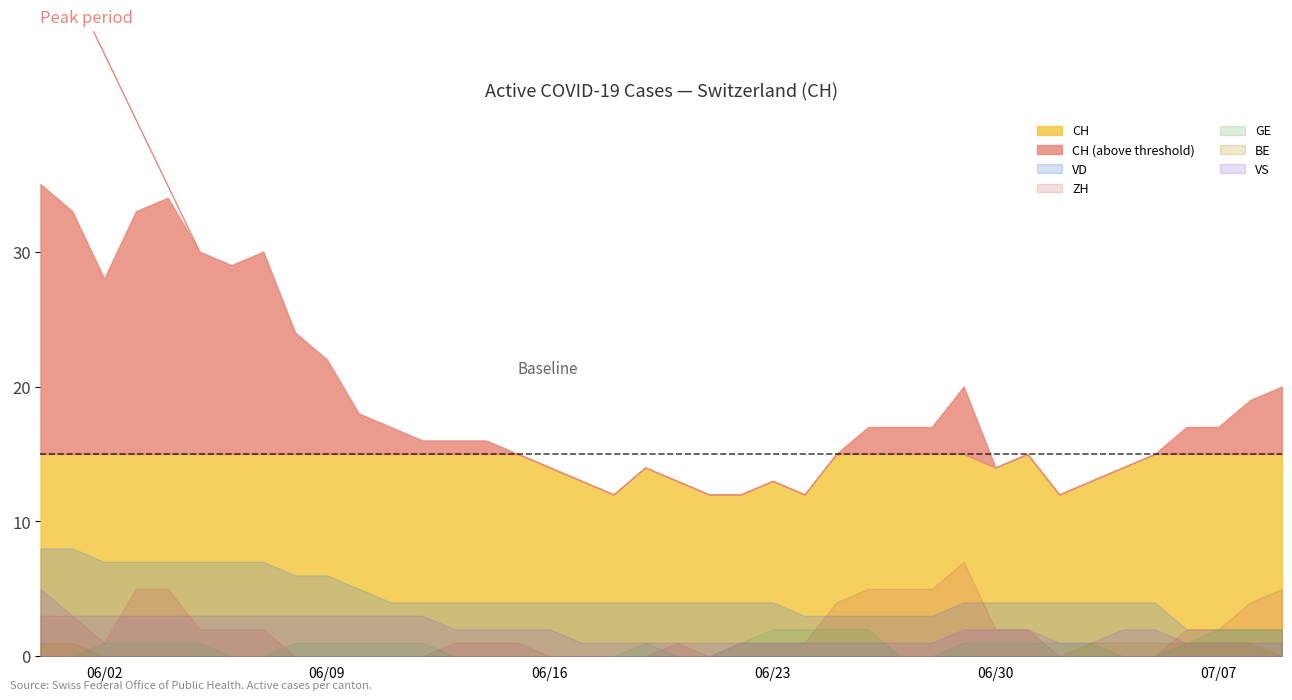

Read the GE value at 37.

2